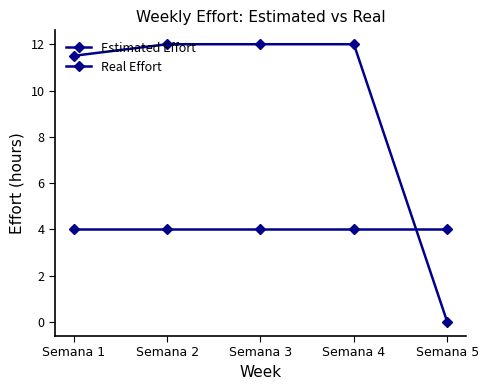

What value does the Real Effort series have at Semana 3?

12.0